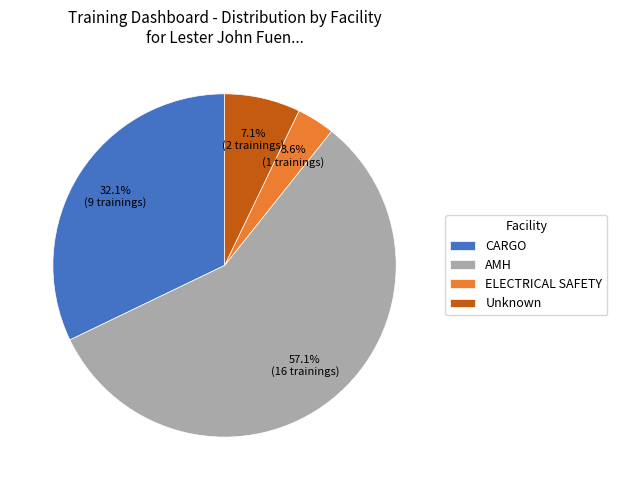

Which has a higher value, ELECTRICAL SAFETY or CARGO?

CARGO